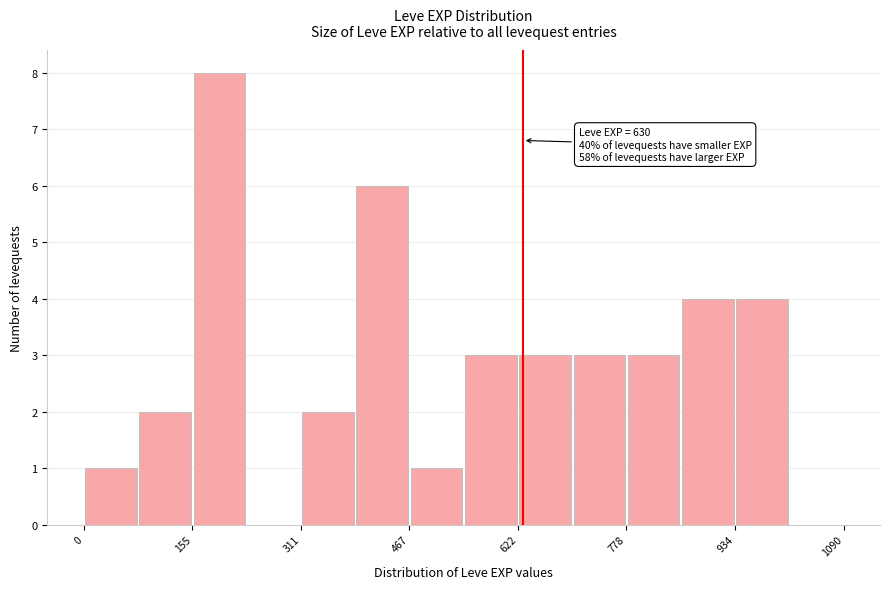

Around what value on the x-axis is the tallest bar? Give the approximate position of its centre, as read against the axis.

200